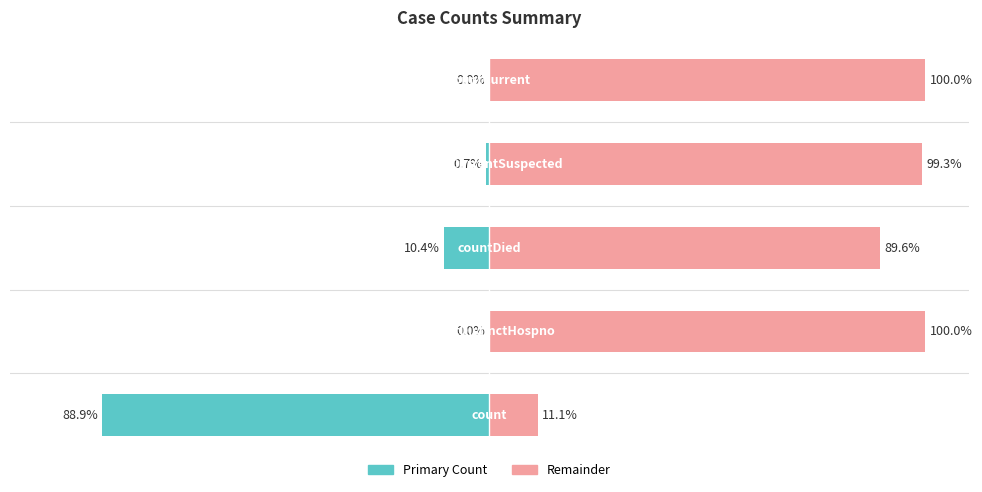

How many bars are there in total?

10